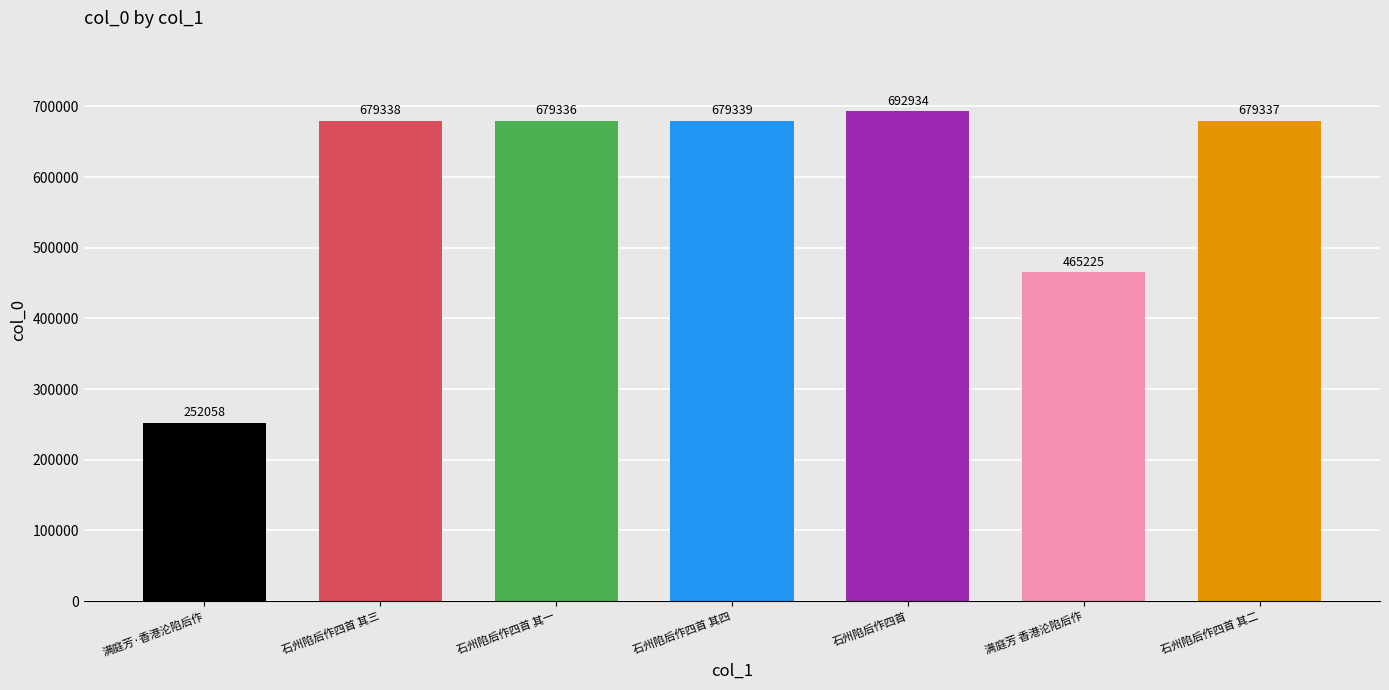

The value at 石州陷后作四首 其二 is 679337. True or false?

True